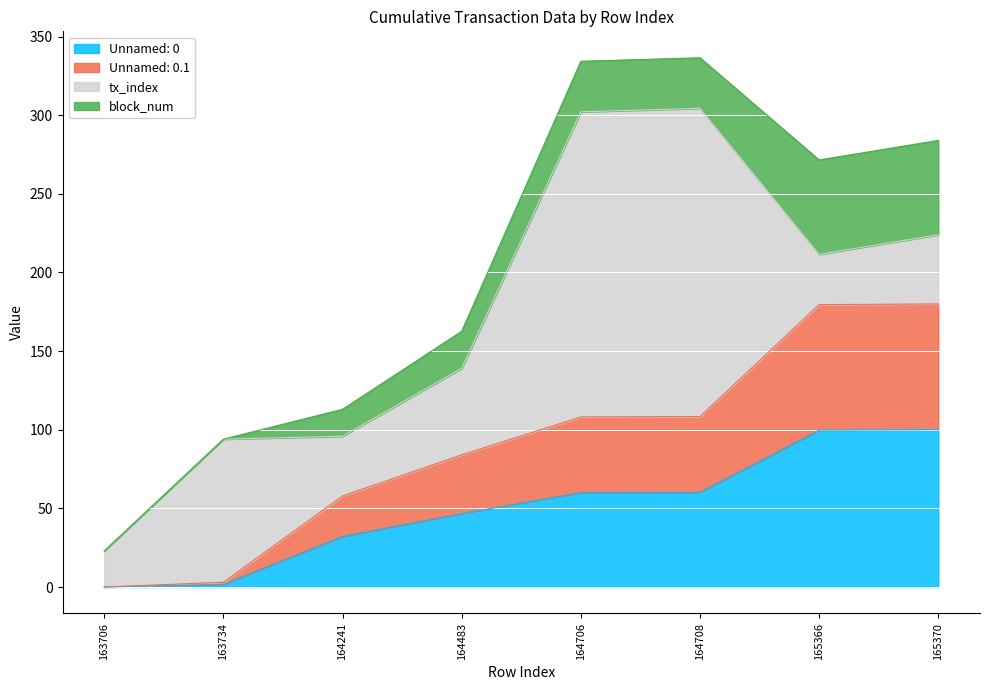

Between 165370 and 163734, which is larger?

165370